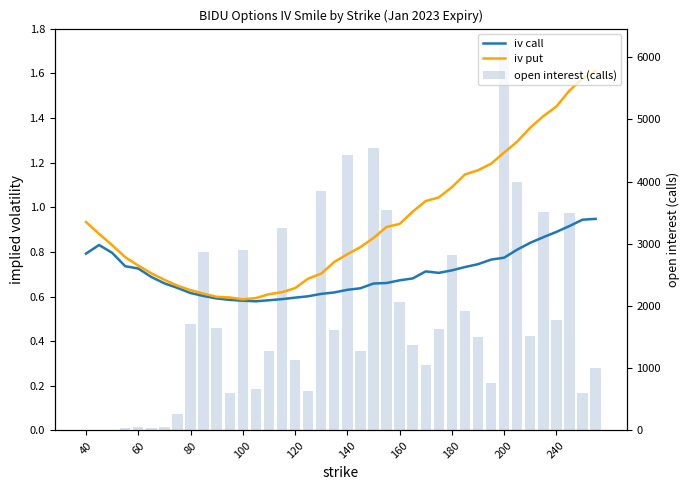

Is the value of iv call at 34 greater than the value of iv put at 40?

No